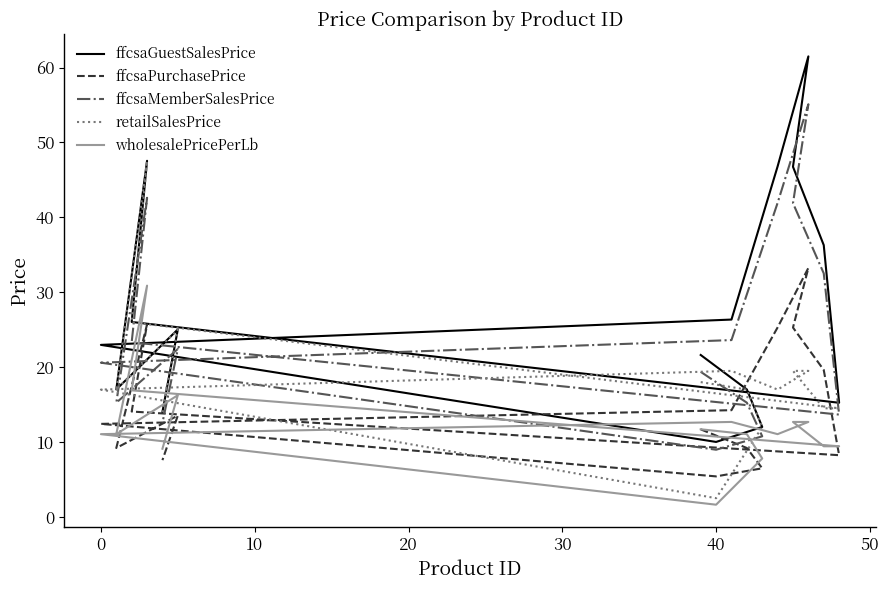

How many times do ffcsaPurchasePrice and wholesalePricePerLb cross each other?

2